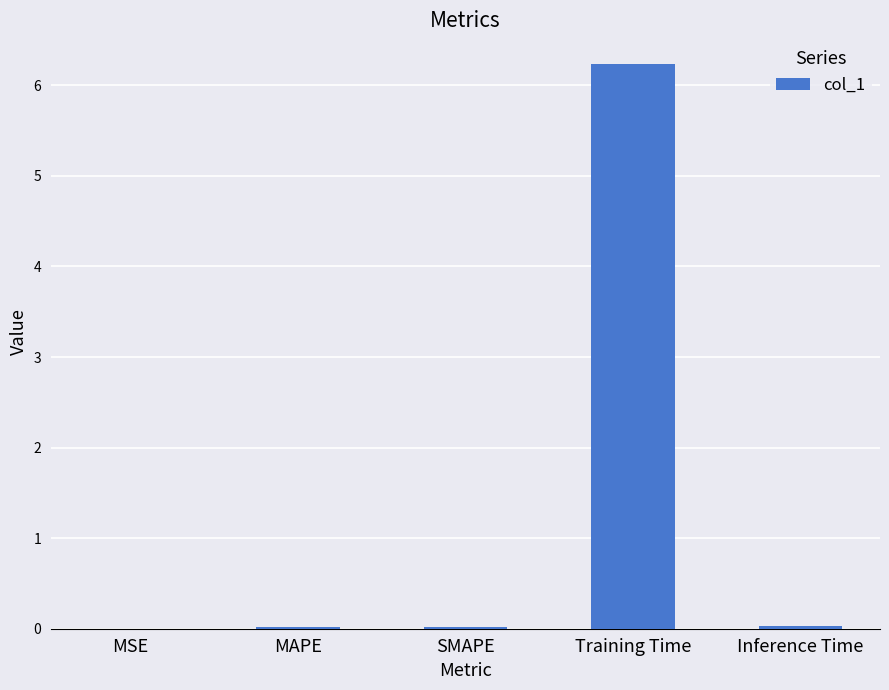

True or false: the data shows 0.0 at Inference Time.

True